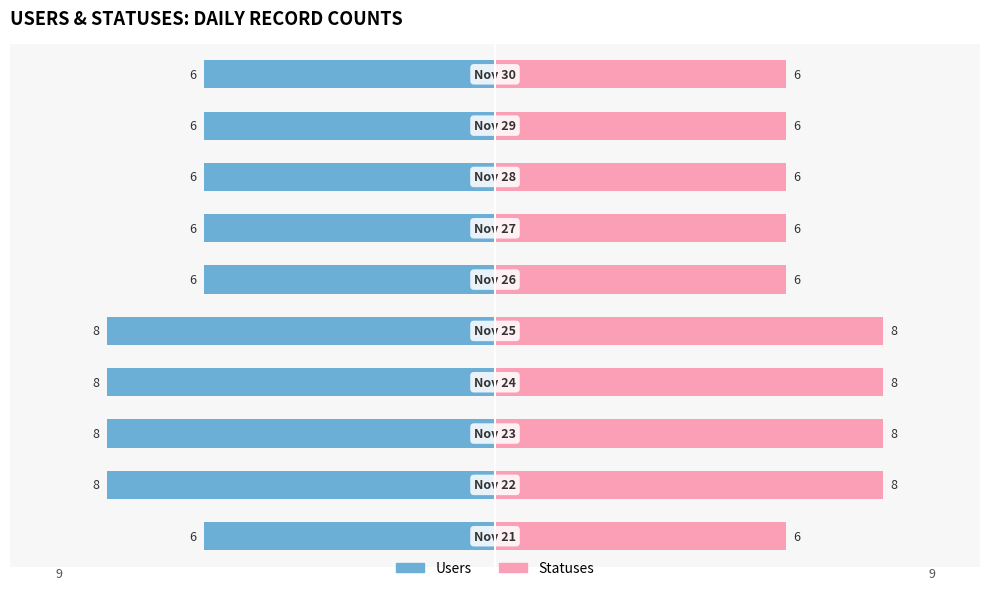

What is the difference between the second highest and minimum values in the Users series?

2